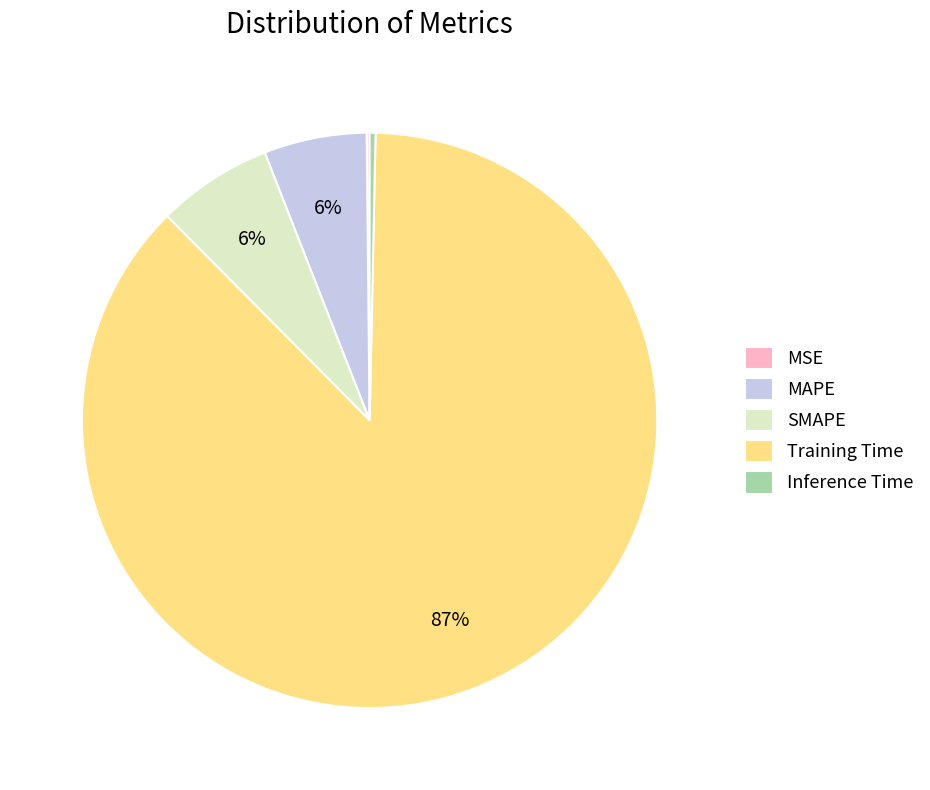

Combined, do Training Time and SMAPE account for over 50%?

Yes